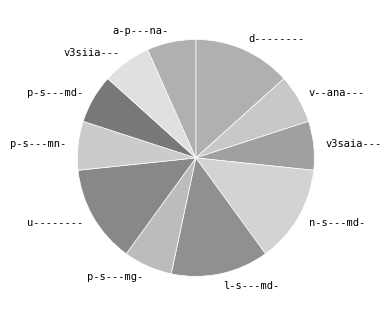

What is the ratio of the value at v--ana--- to the value at v3siia---?

1.0